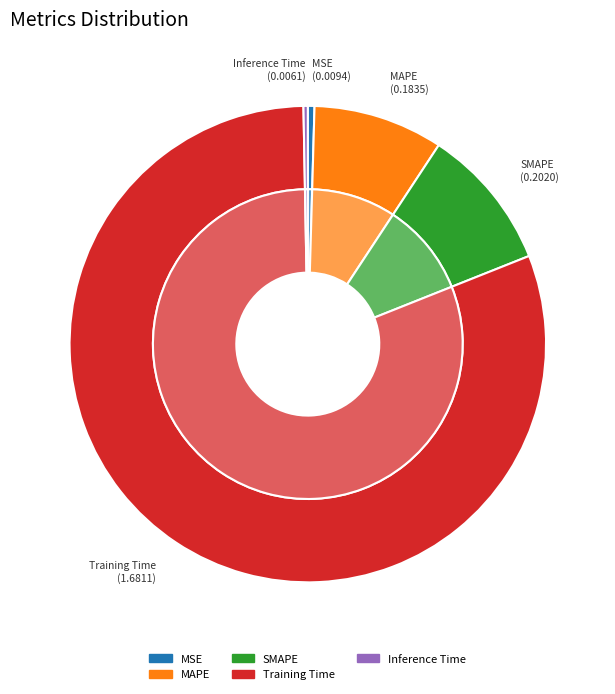

What is the total percentage of Training Time and Inference Time?

81.0%